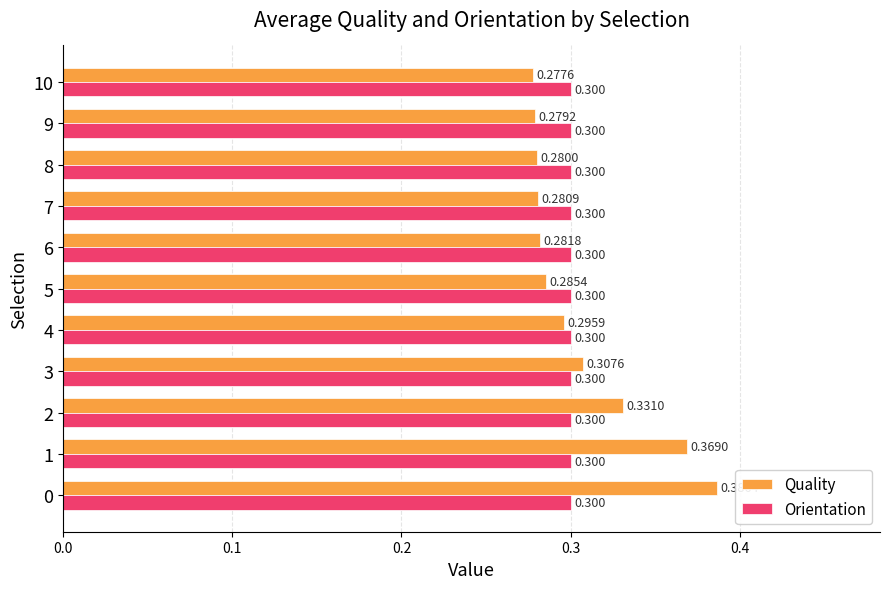

Between 3 and 7, which series saw the biggest shift?

Quality